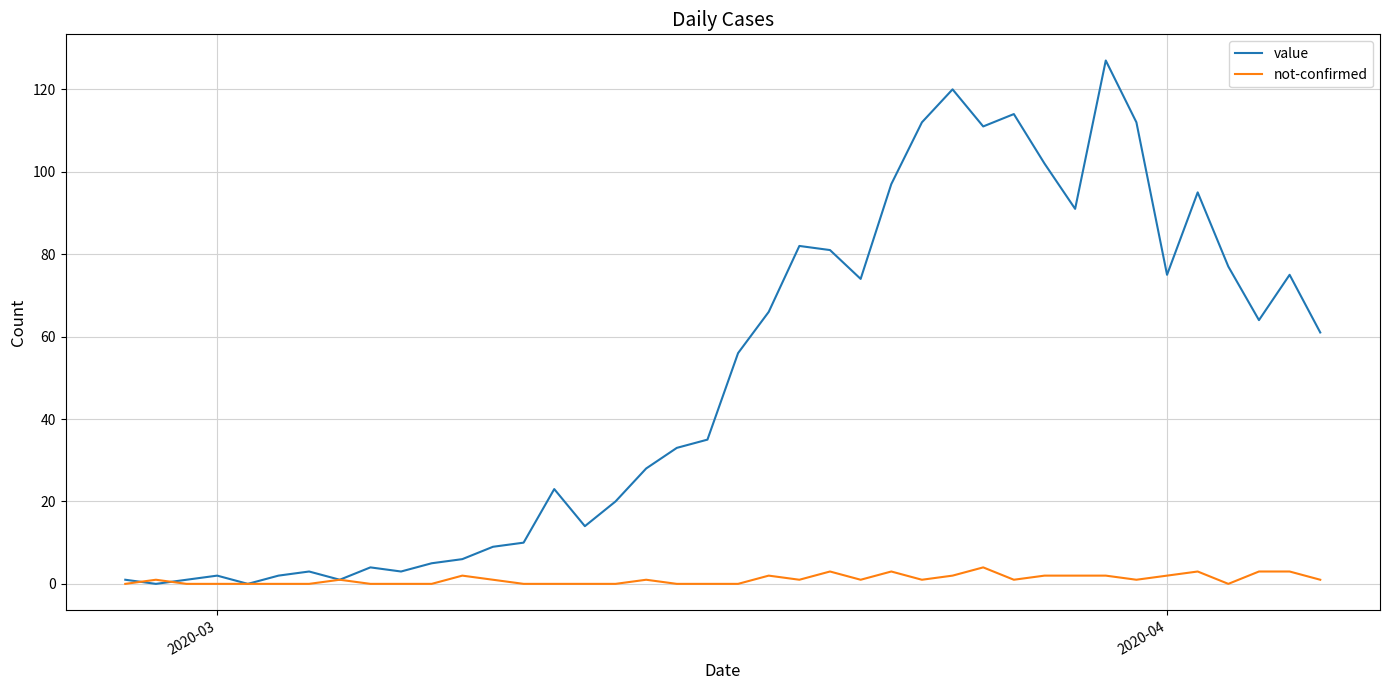

List the series in order of their peak value, lowest first.

not-confirmed, value